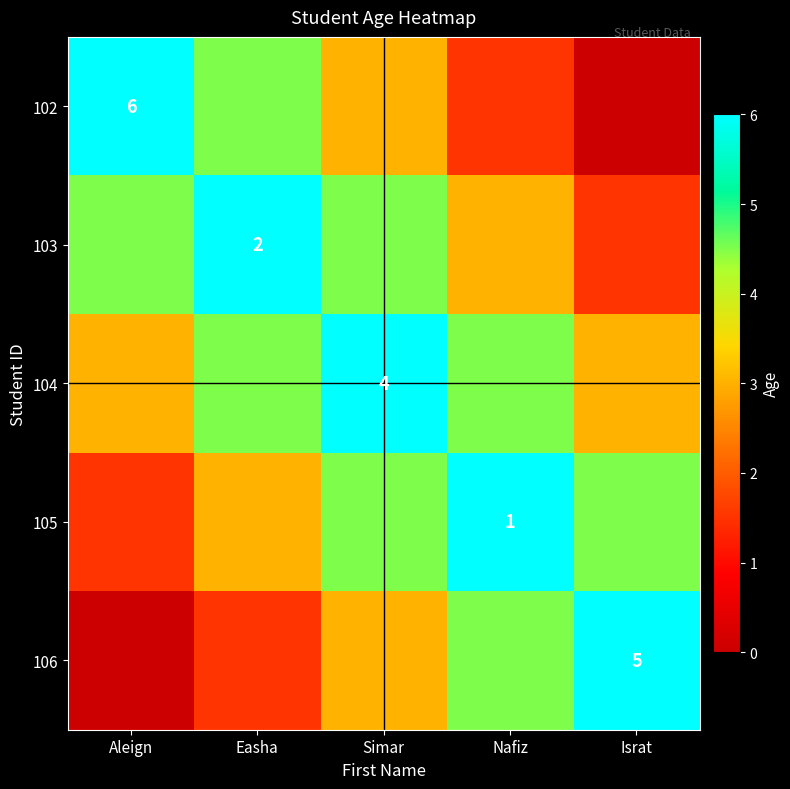

Where does the 103 series first go above 4?

Aleign